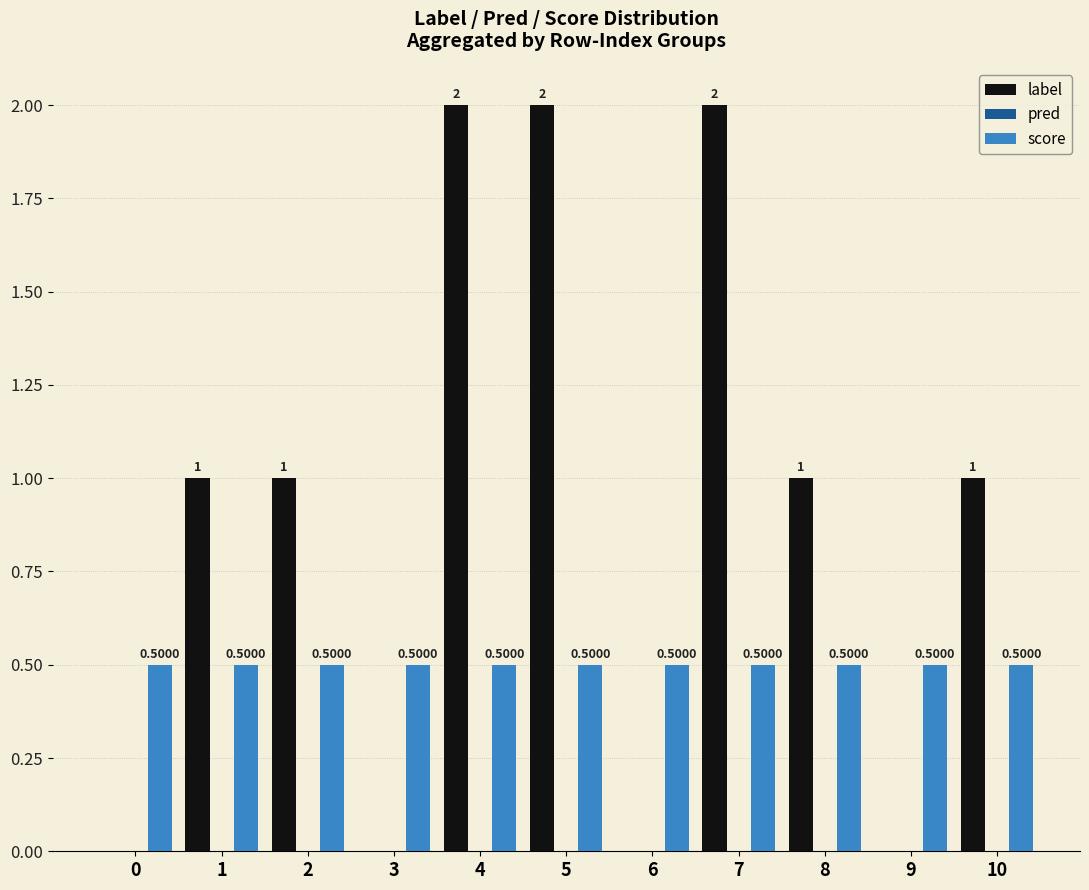

What is the sum of the label values at 5 and 10?

3.0